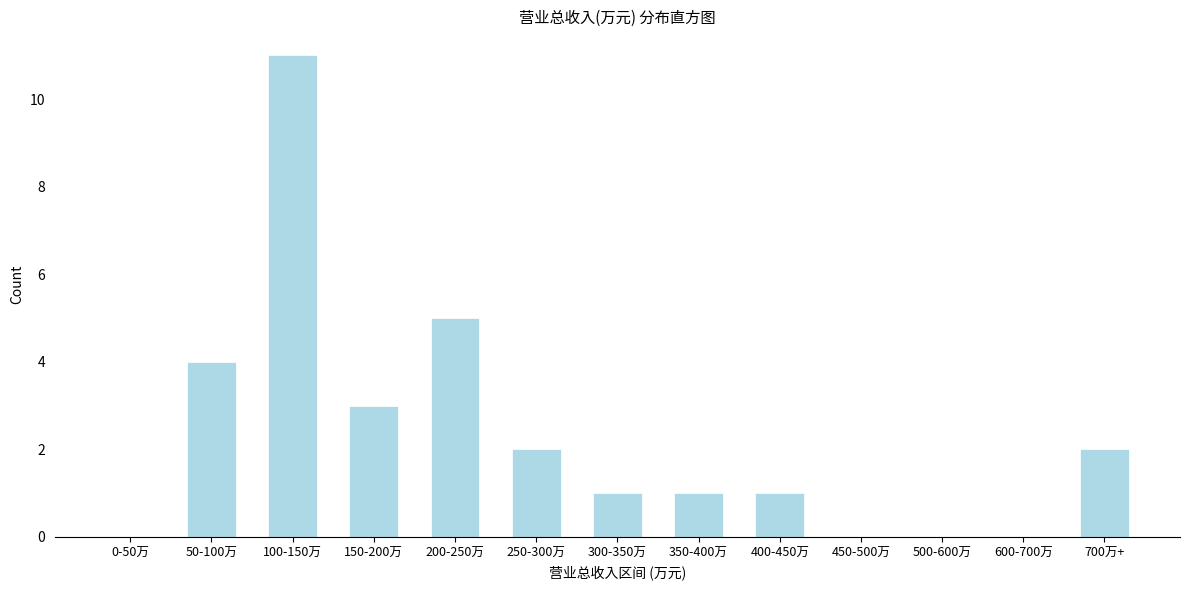

Reading left to right, list all the values displayed in this chart.

0-50万=0	50-100万=4	100-150万=11	150-200万=3	200-250万=5	250-300万=2	300-350万=1	350-400万=1	400-450万=1	450-500万=0	500-600万=0	600-700万=0	700万+=2